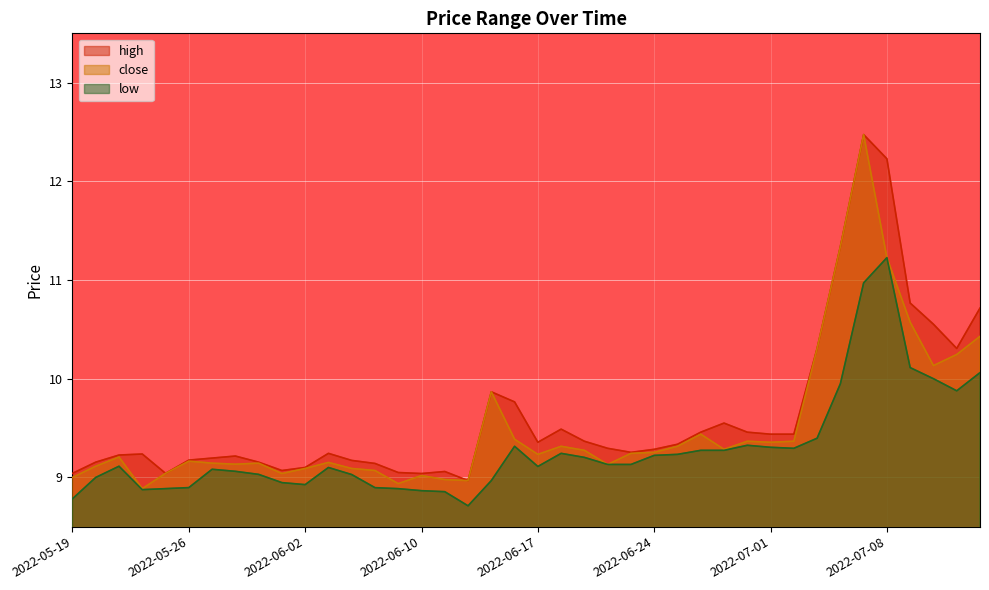

How many interior local valleys does the close series have?

10